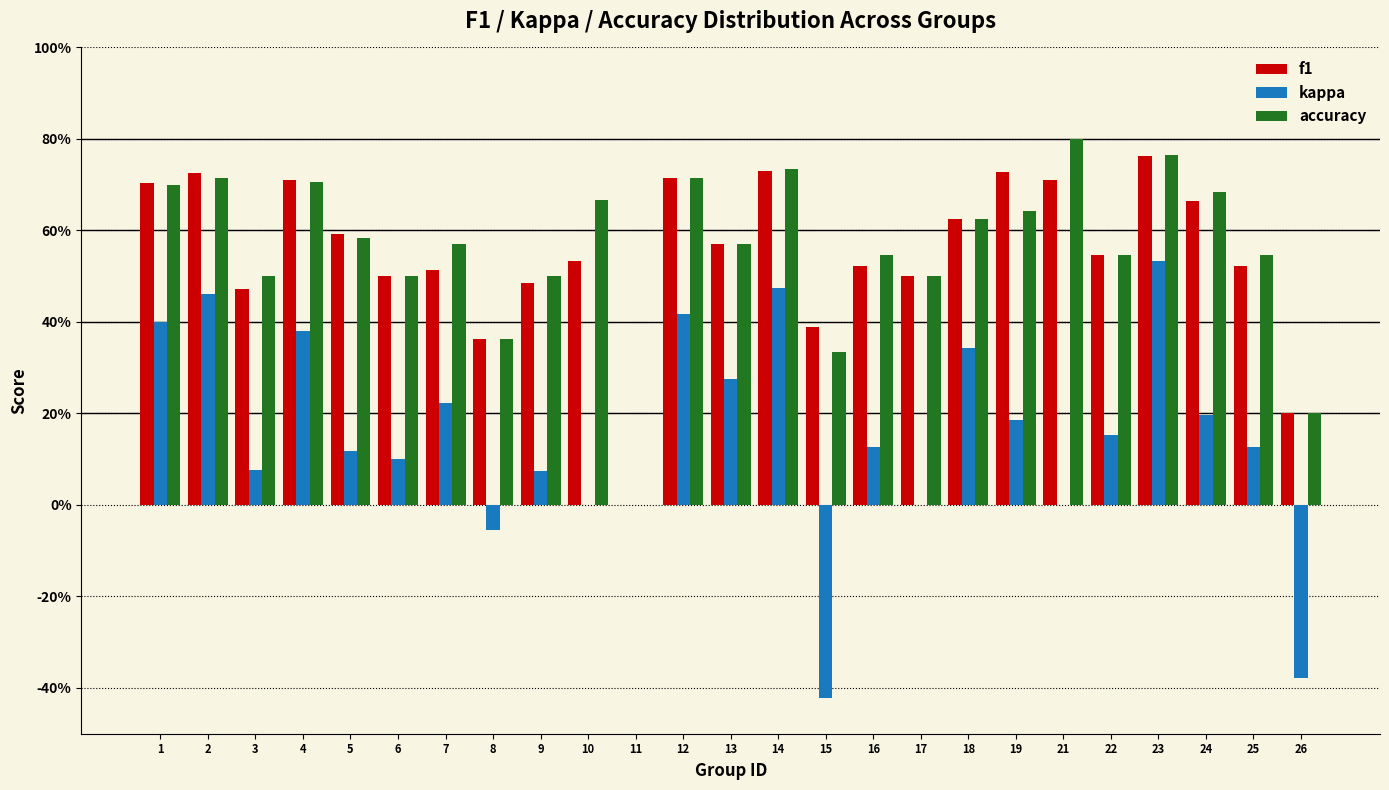

Does the chart contain stacked bars?

No